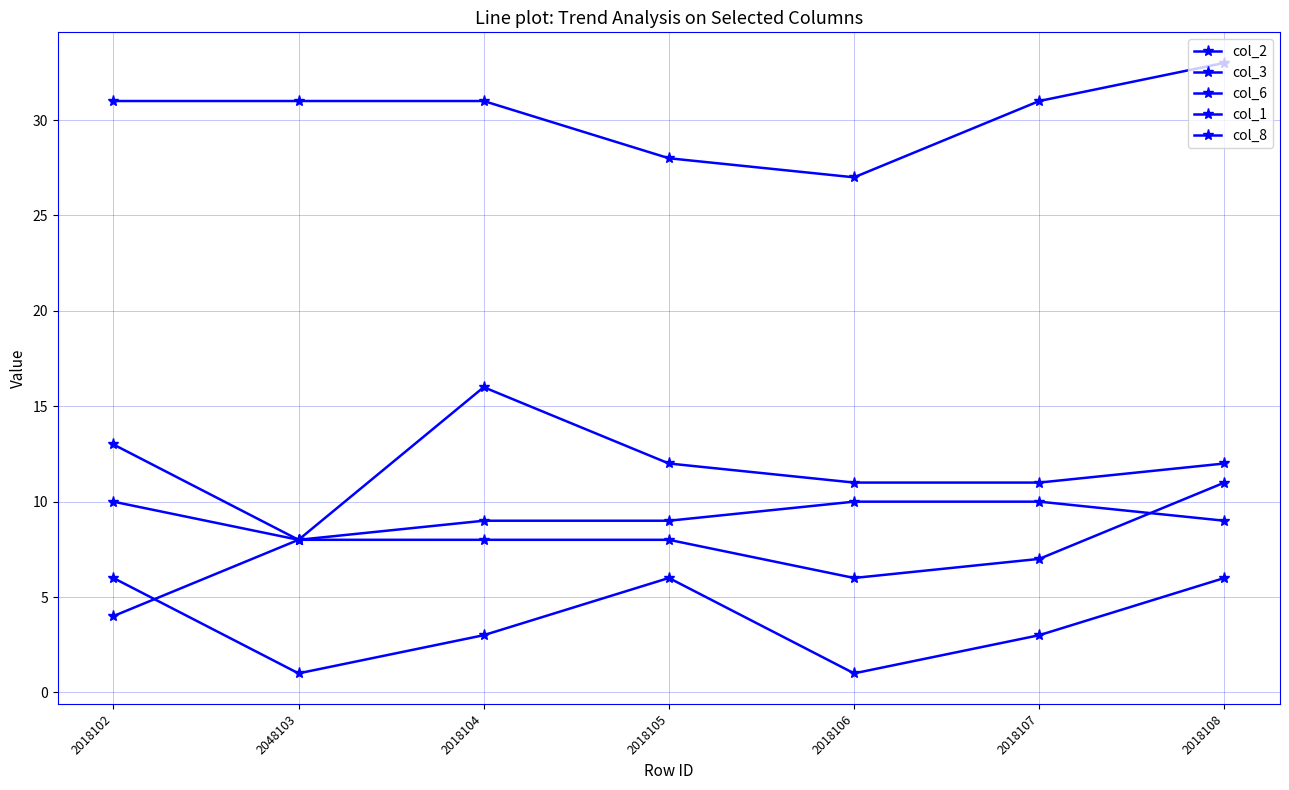

True or false: col_3 and col_8 intersect in this chart.

False